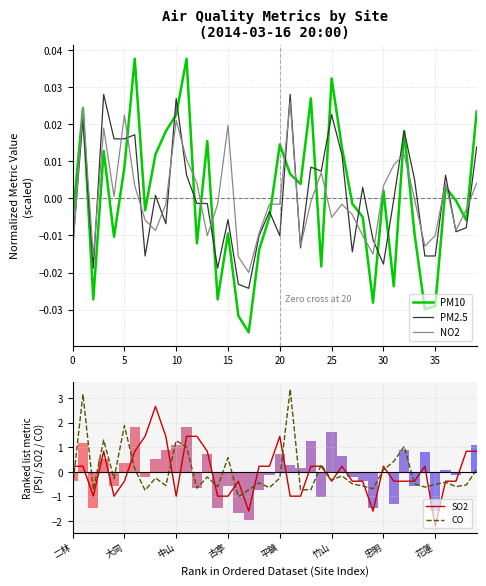

What are all the series names shown in the legend?

PM10, PM2.5, NO2, SO2, CO